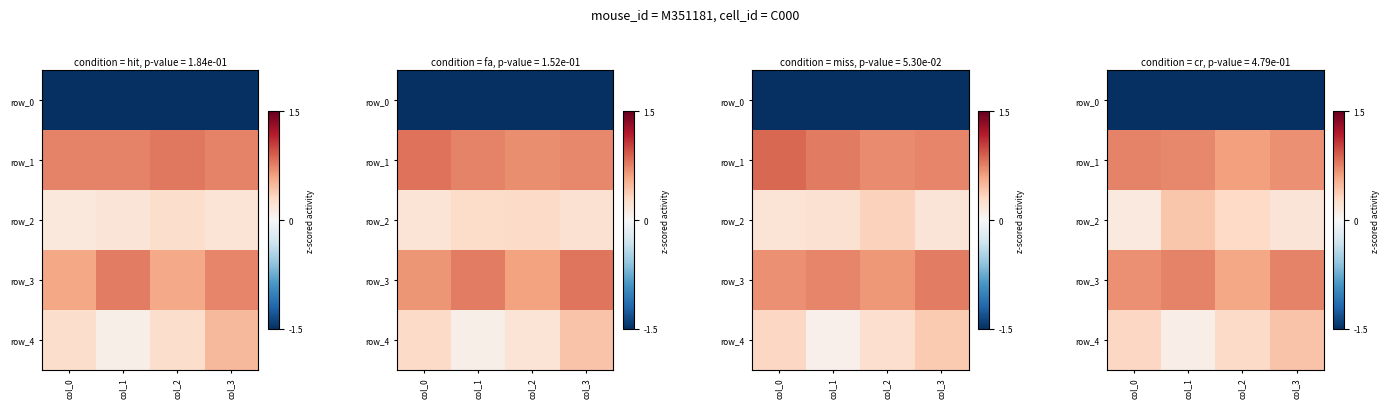

Rank the series at col_1 from lowest to highest value.

row_0, row_4, row_2, row_1, row_3